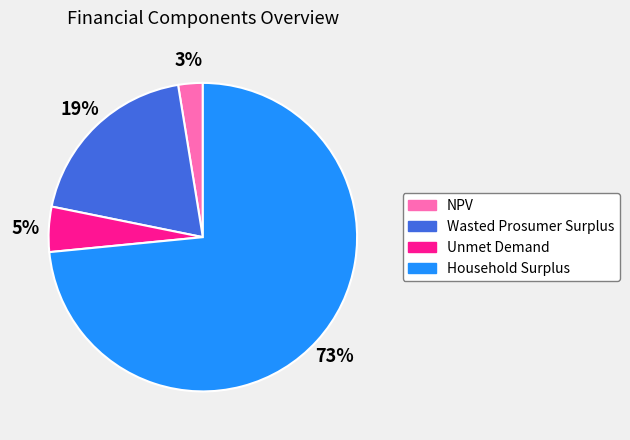

Which has a higher value, NPV or Wasted Prosumer Surplus?

Wasted Prosumer Surplus